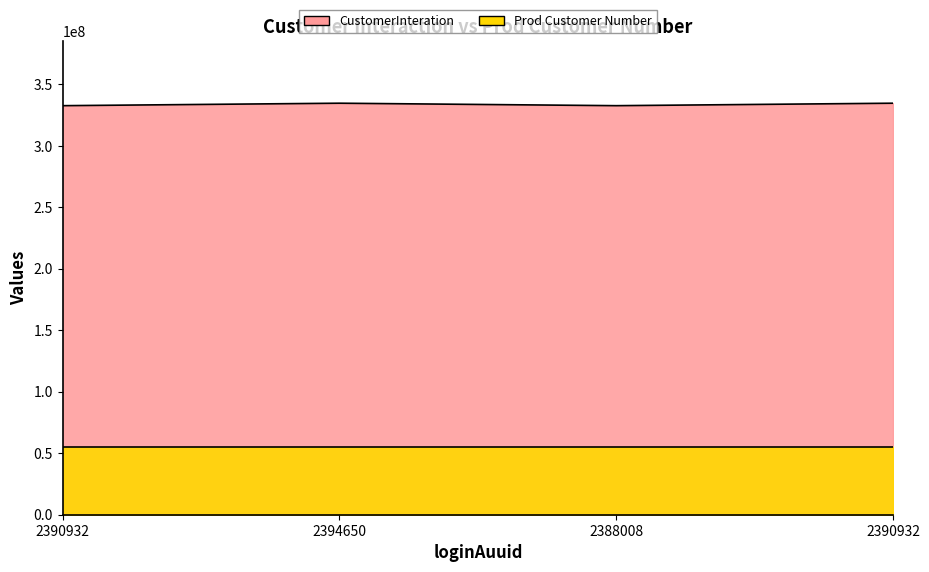

Between 2394650 and 2388008, which is larger?

2394650